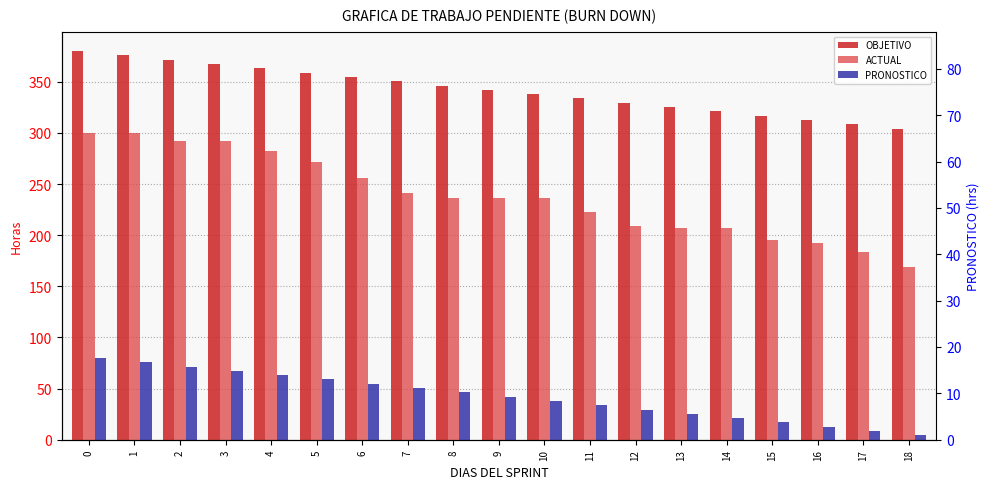

What is the spread (max minus min) of values at 4?

300.0